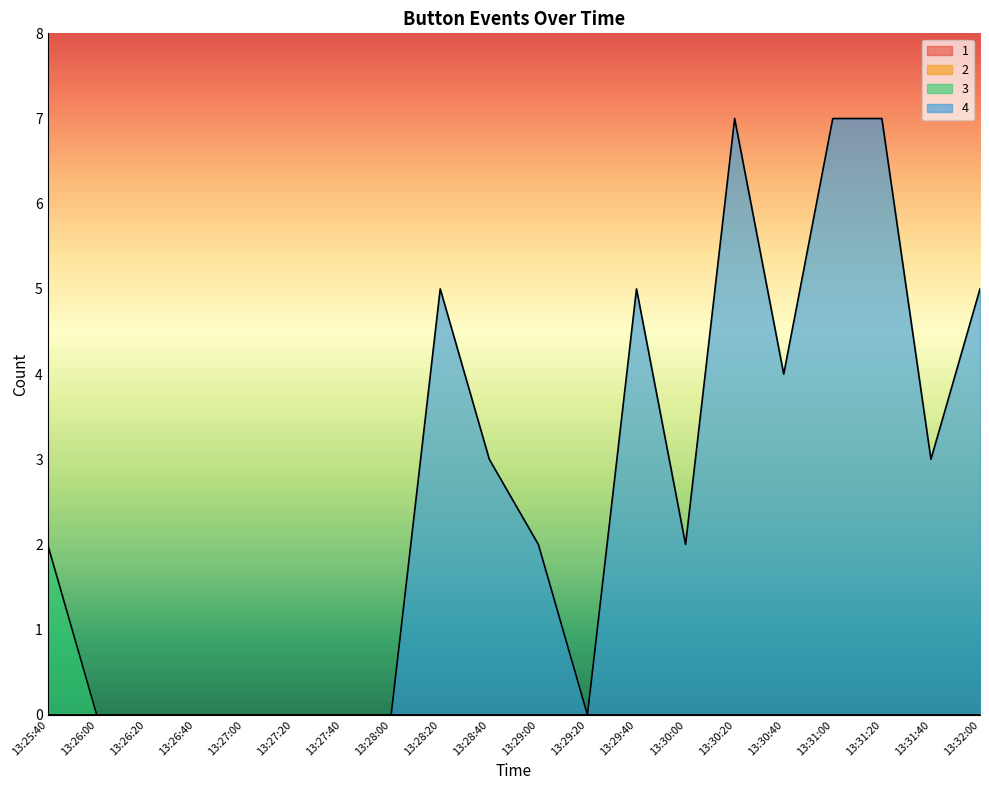

How many lines are shown in the chart?

4